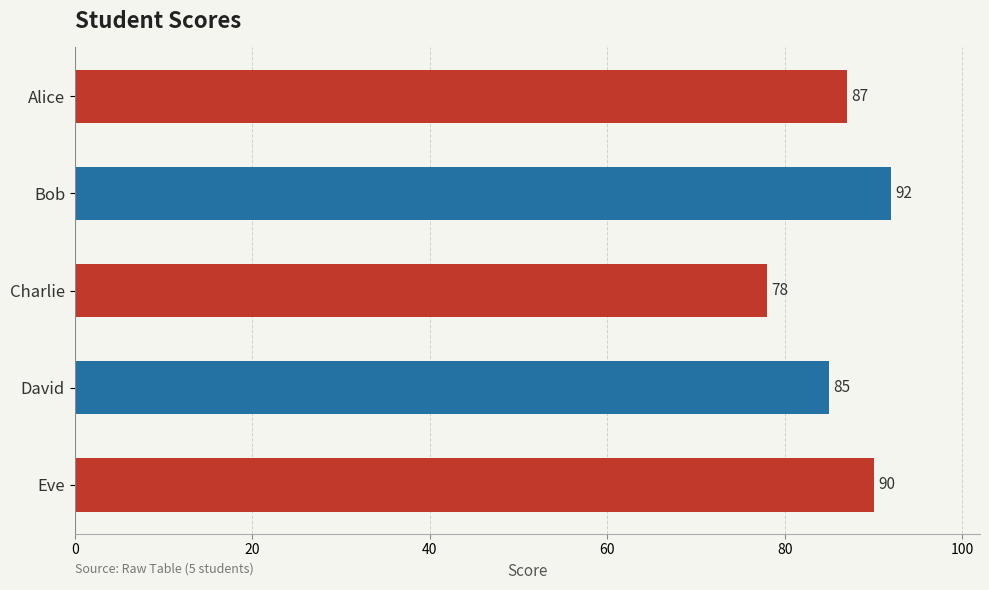

Does the chart contain stacked bars?

No